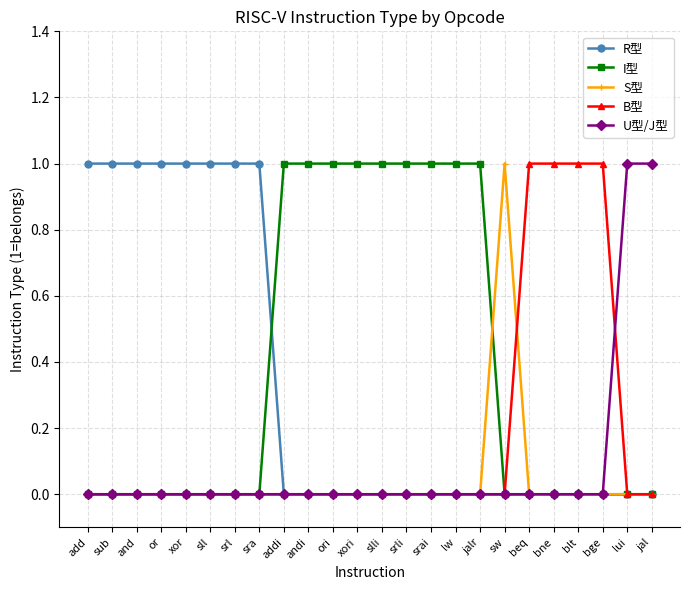

What is the label of the 14th point from the left?

srli